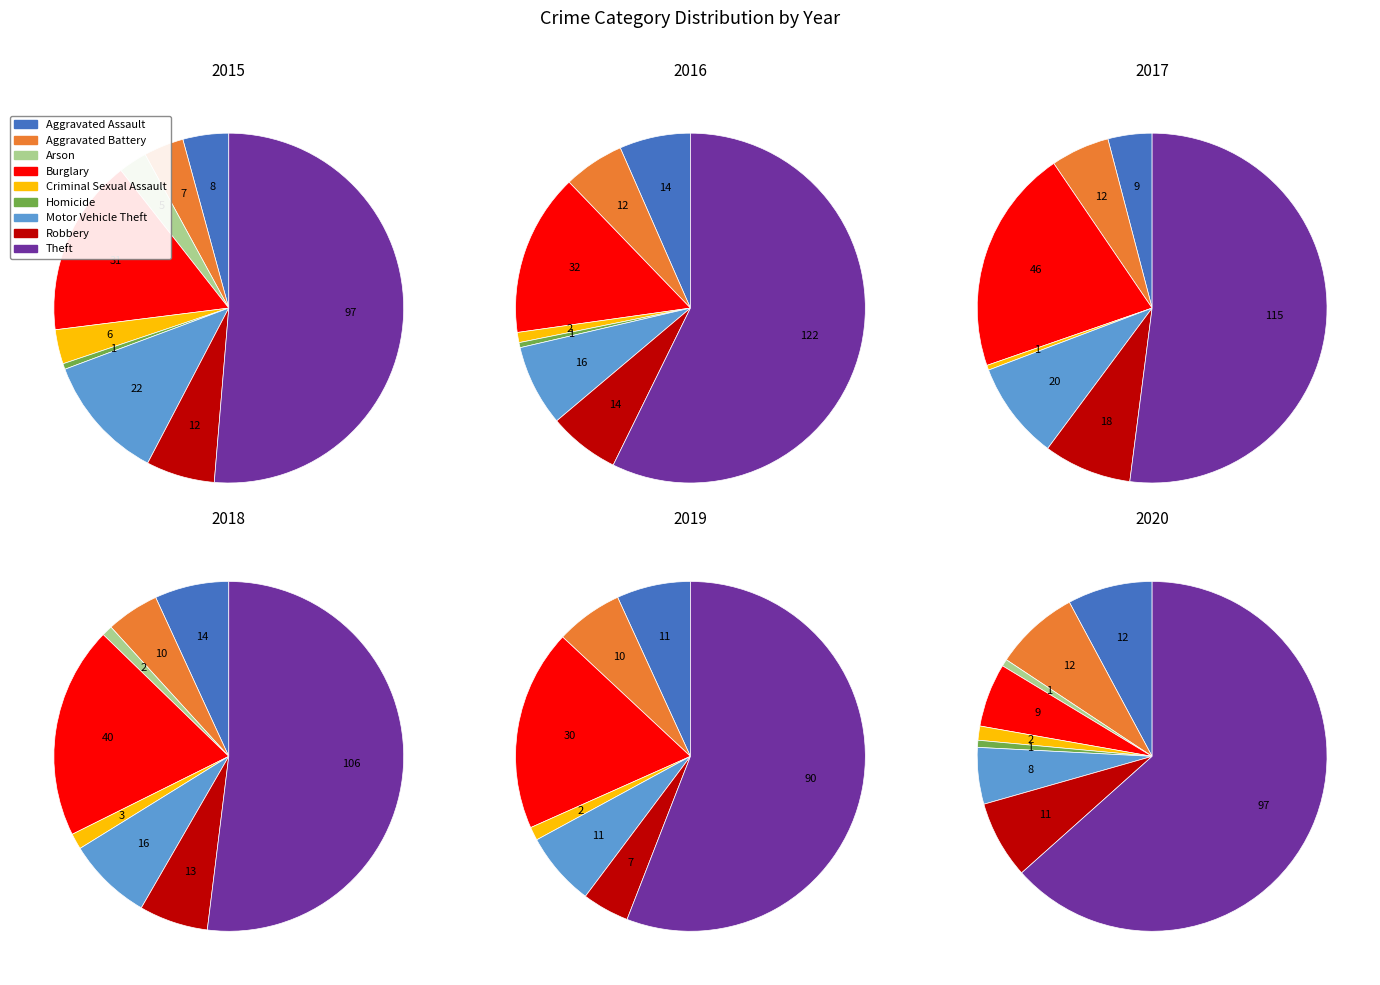

How many slices are in this pie chart?

9